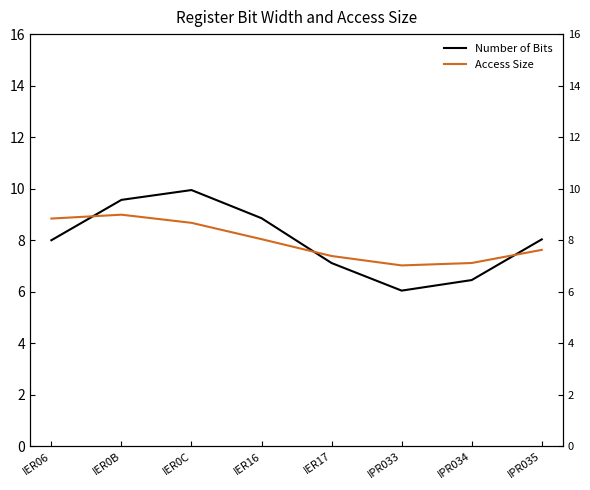

What value does the Number of Bits series have at IER06?

8.0